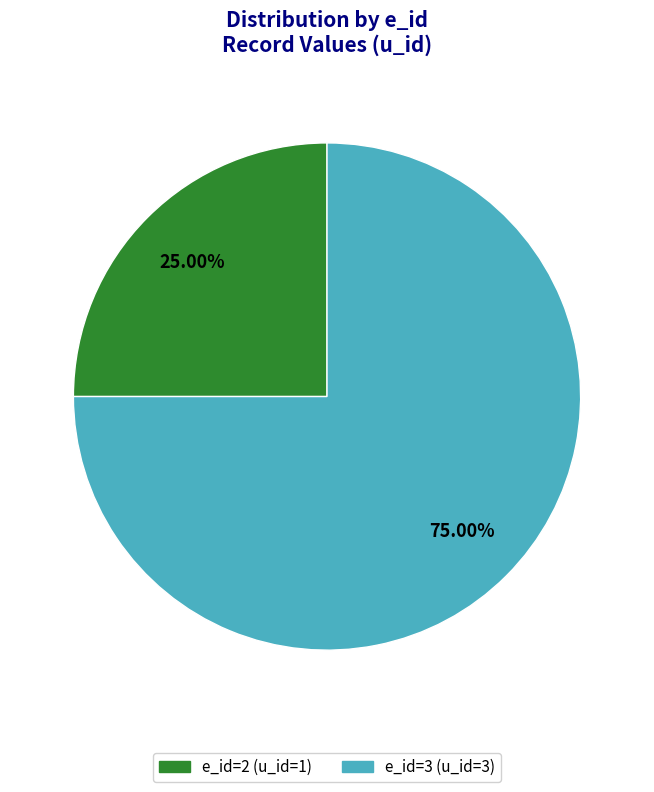

What portion of the pie excludes e_id=3?

25.0%